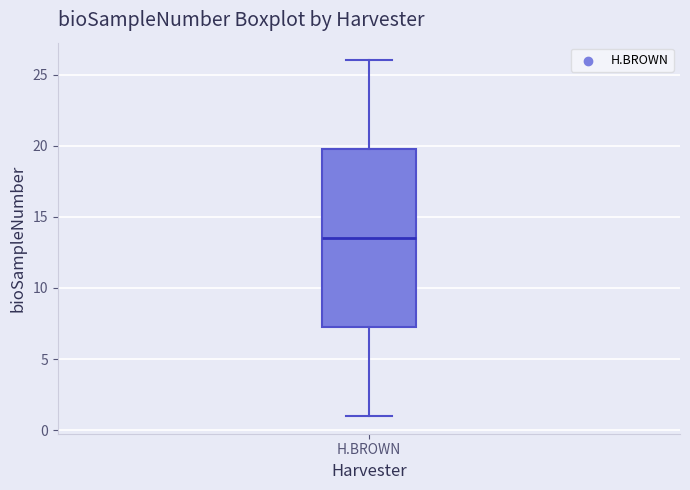

Where does the median line of the box for H.BROWN sit on the y-axis? The values are not printed on the chart, so give them approximately, as read against the axis.

13.5